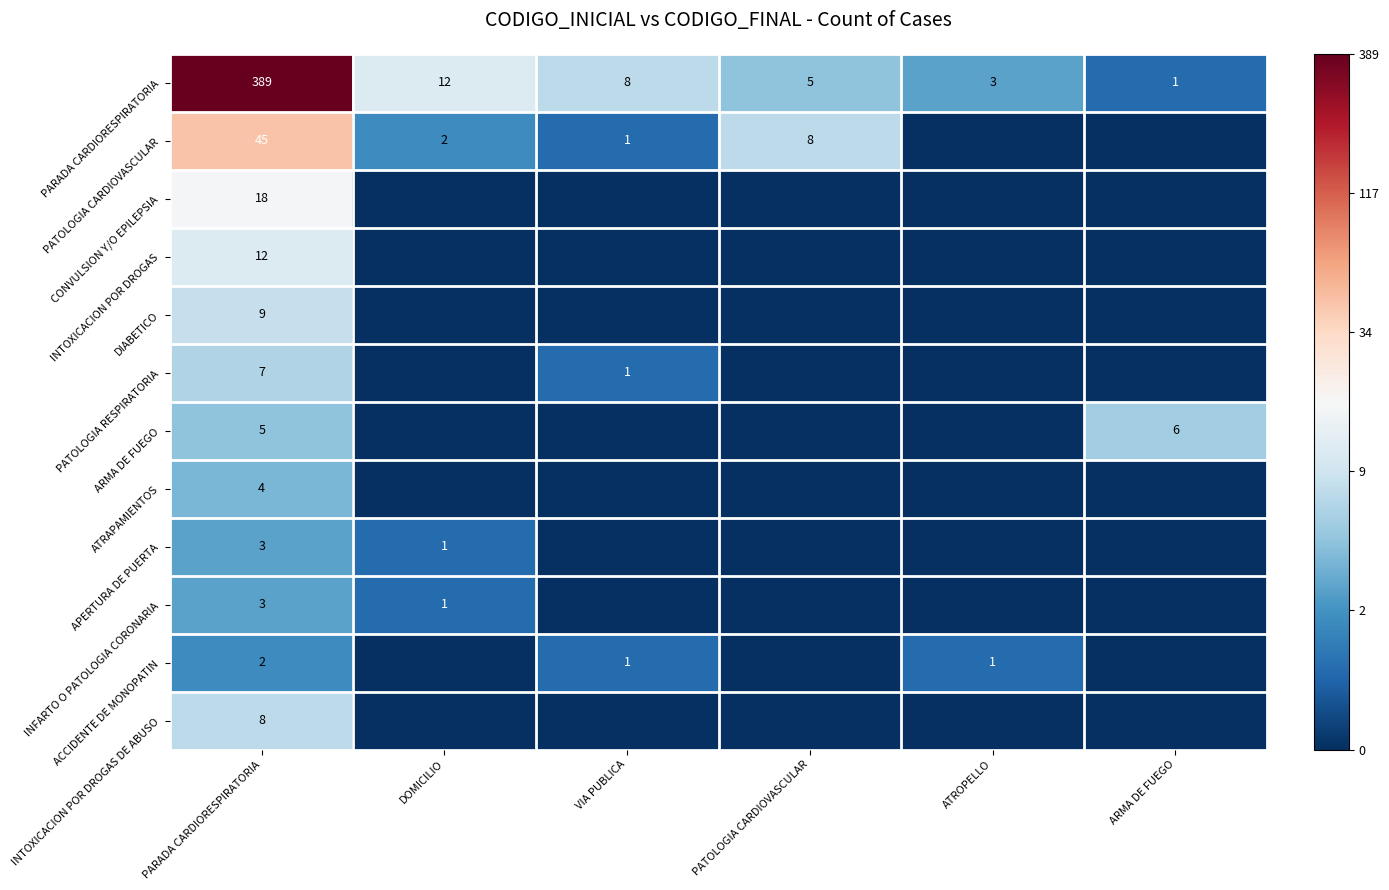

At which label does PARADA CARDIORESPIRATORIA first exceed 8?

PARADA CARDIORESPIRATORIA